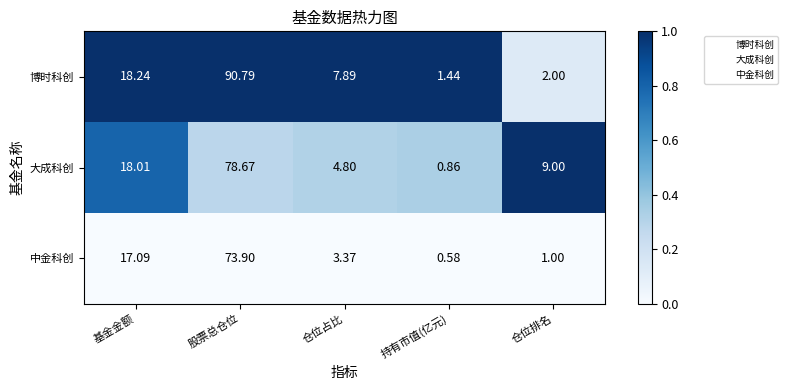

Count the number of data series in this chart.

3